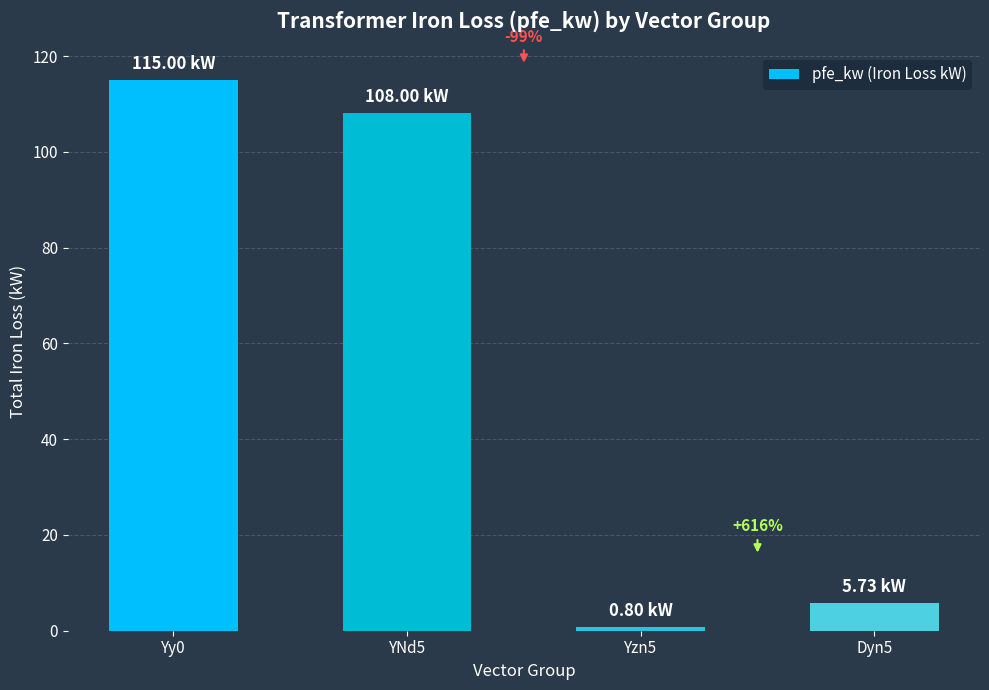

Does the chart contain any negative values?

No